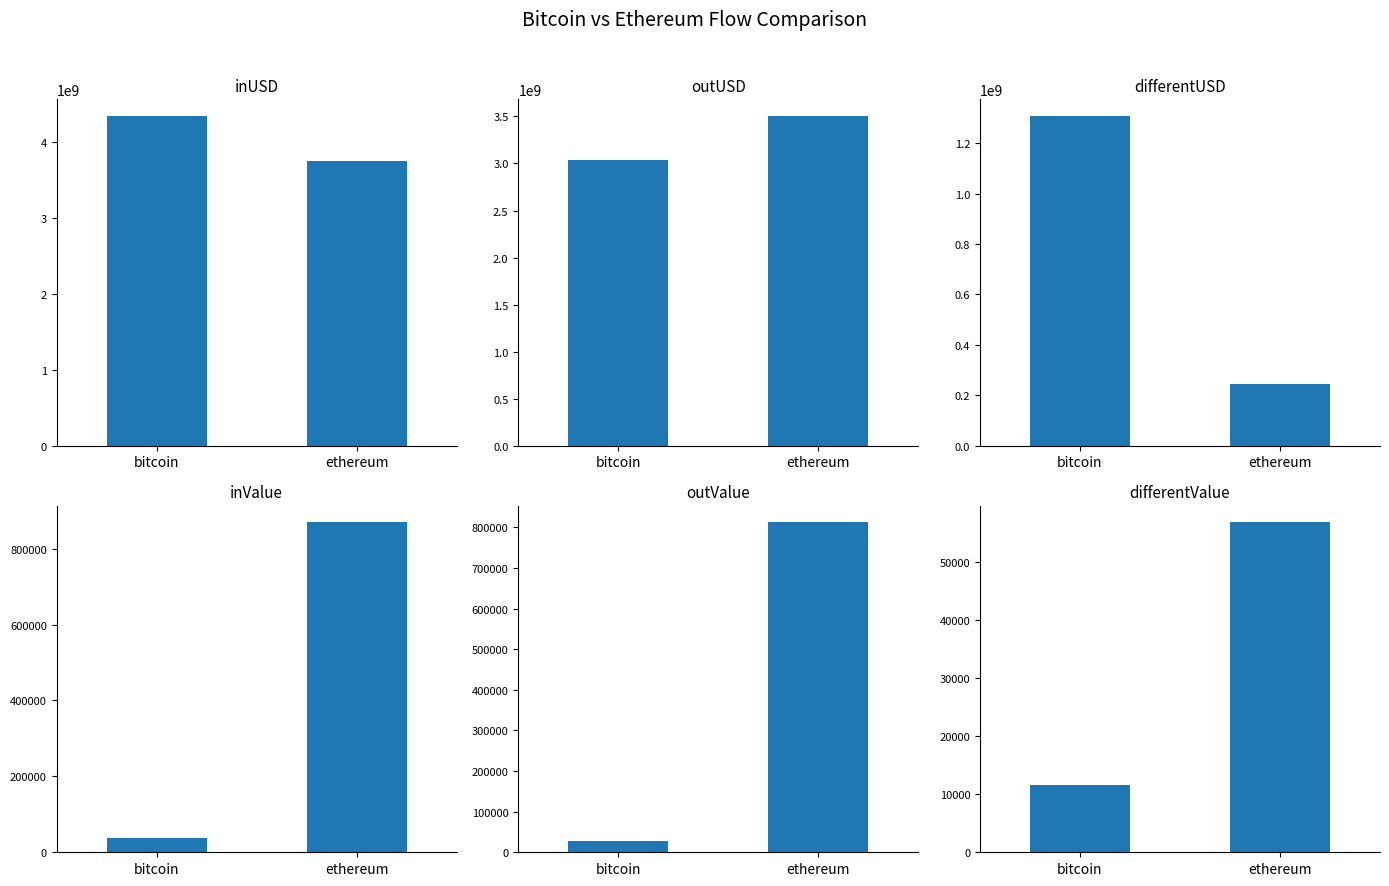

The value of outUSD at ethereum is 3505959788.5. True or false?

True